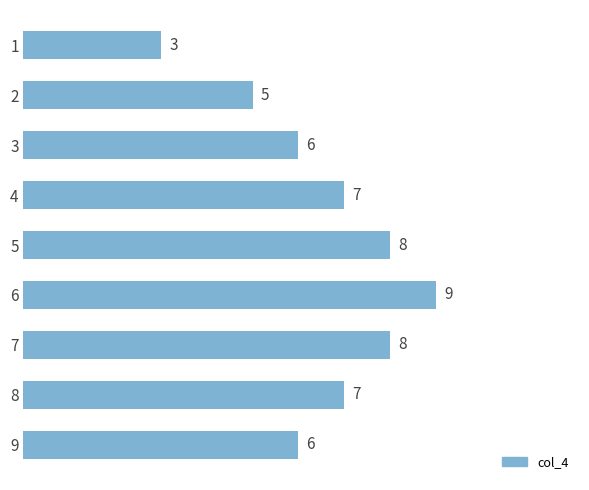

The value at 6 is 9. True or false?

True